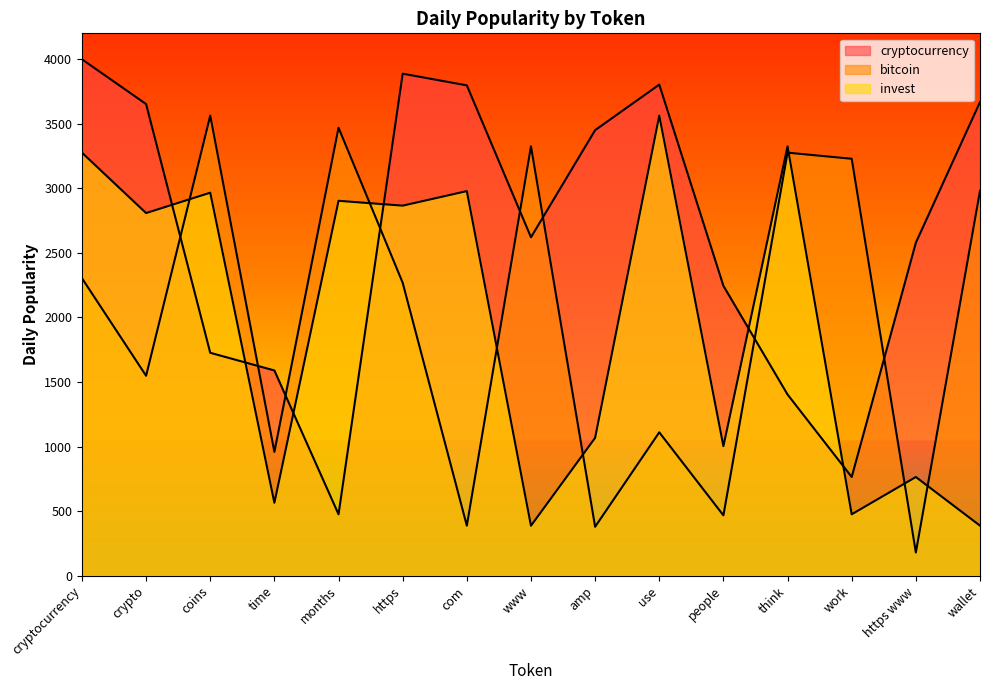

What is the maximum value shown in the chart?

3999.1